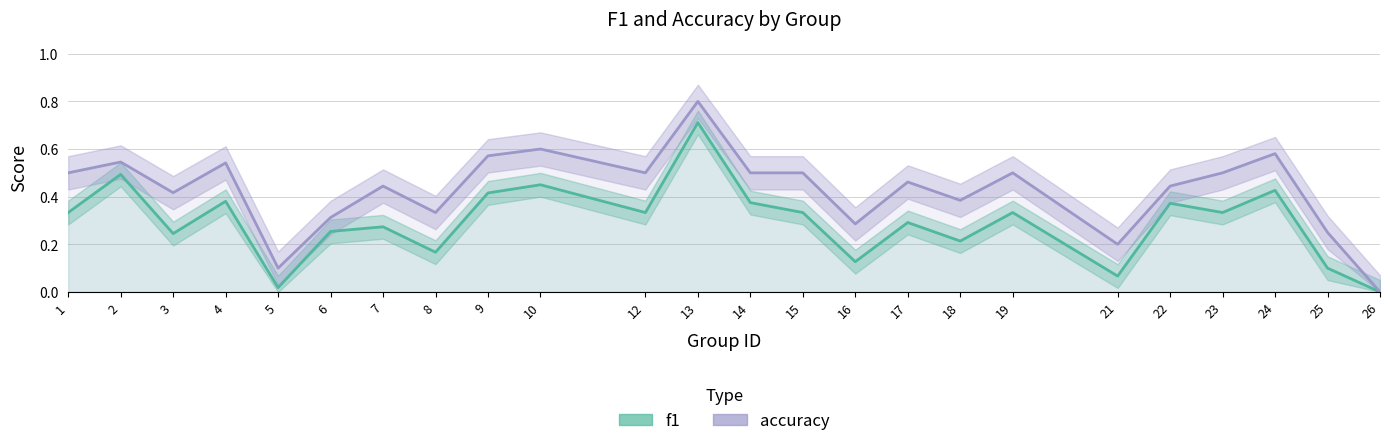

How many values in the accuracy series exceed 0?

23